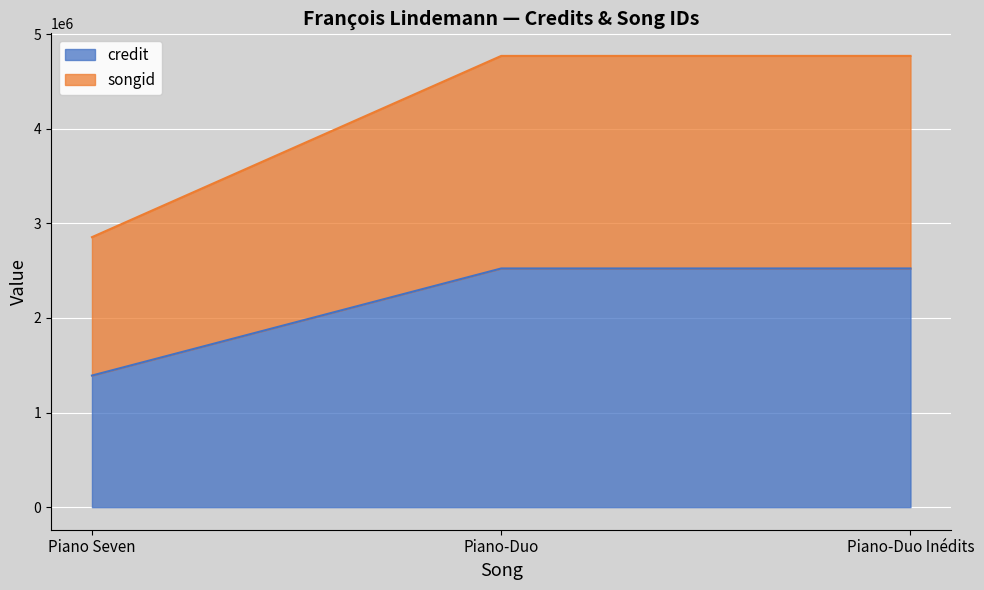

What is the greatest value displayed?

4770884